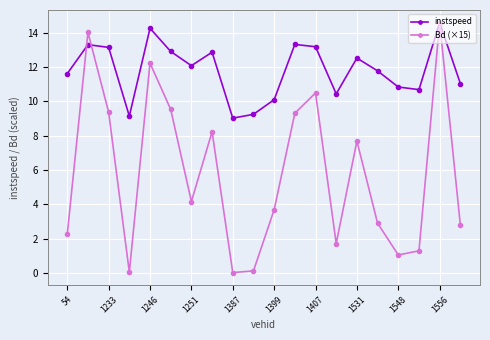

Which series has the widest spread of values?

Bd (×15)